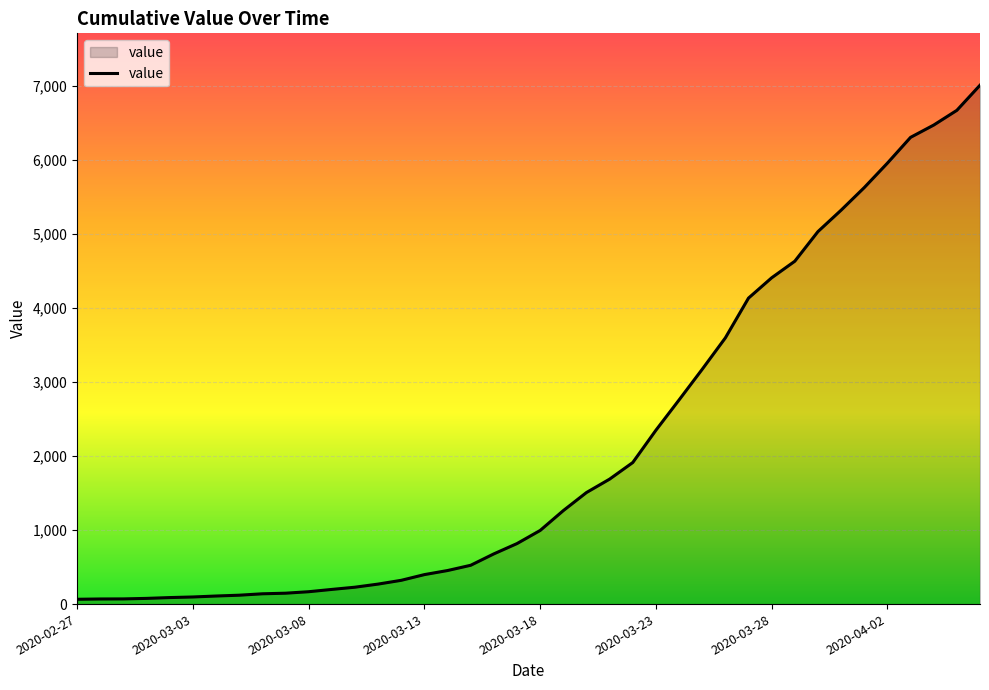

How many series are shown in this chart?

1